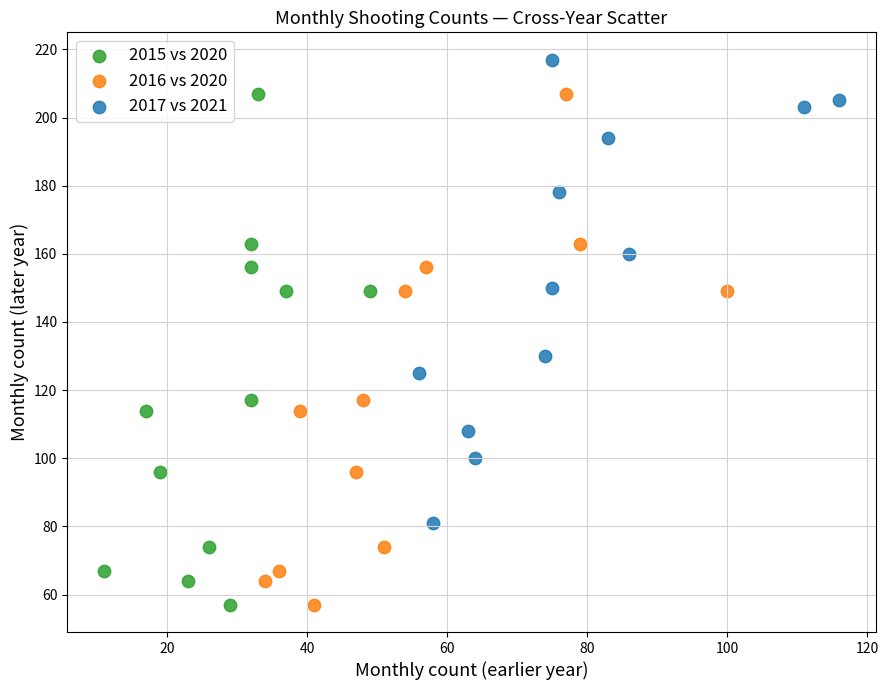

What are all the series names shown in the legend?

2015 vs 2020, 2016 vs 2020, 2017 vs 2021